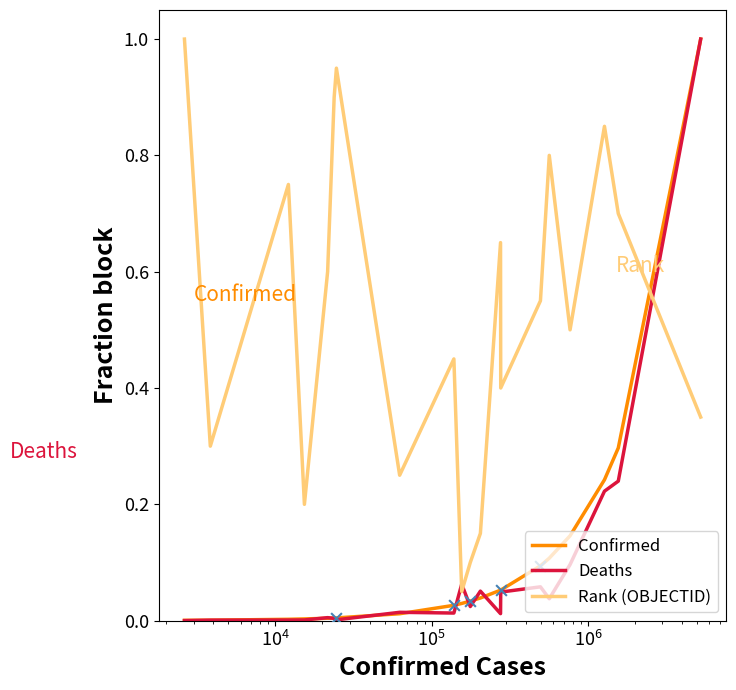

Which series has the largest total across all categories?

Rank (OBJECTID)